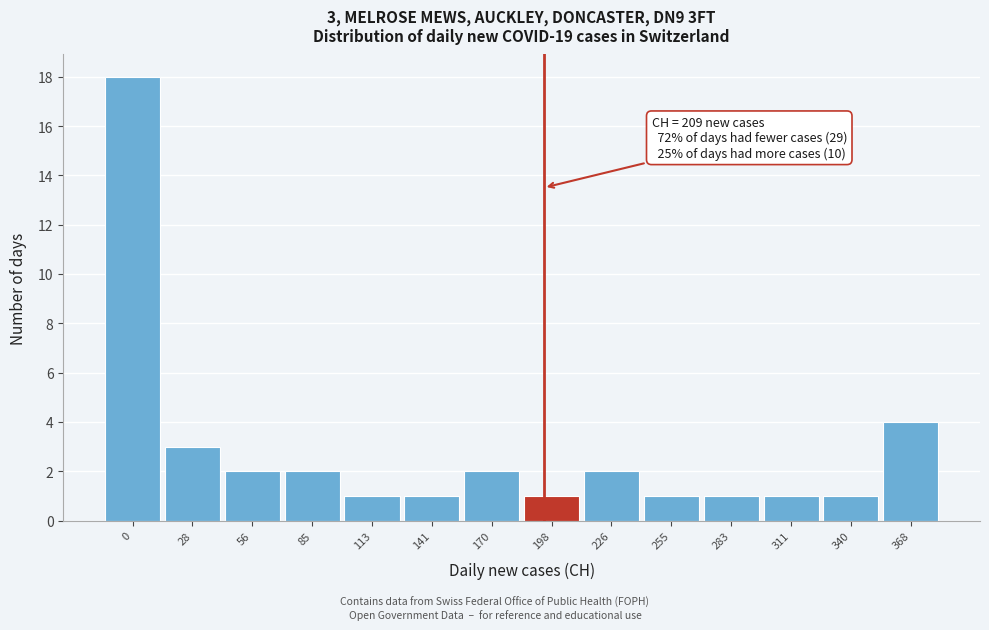

Reading left to right, what are all the values shown in this chart?

0=18	28=3	56=2	85=2	113=1	141=1	170=2	198=1	226=2	255=1	283=1	311=1	340=1	368=4